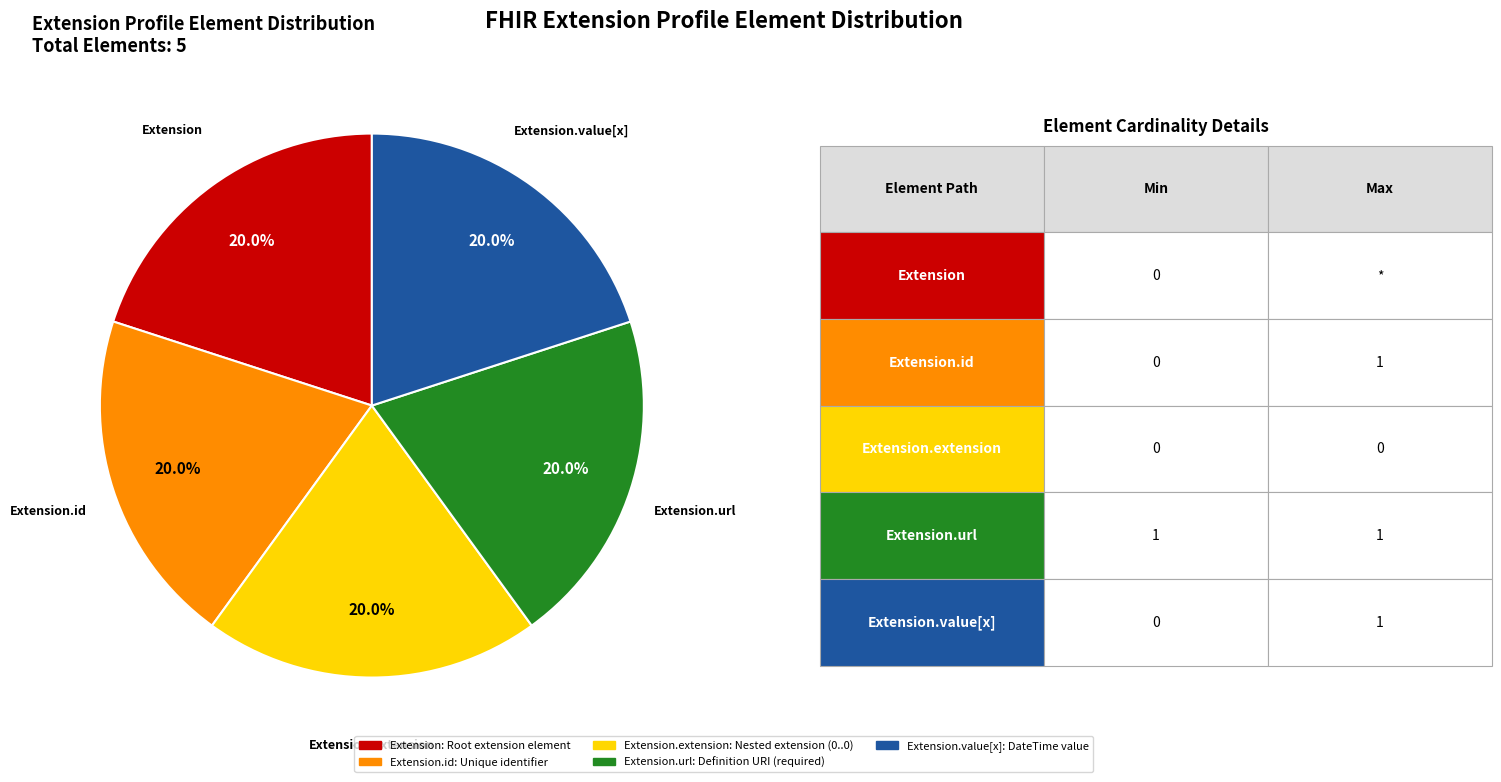

Combined, do Extension.id: Unique identifier and Extension: Root extension element account for over 50%?

No